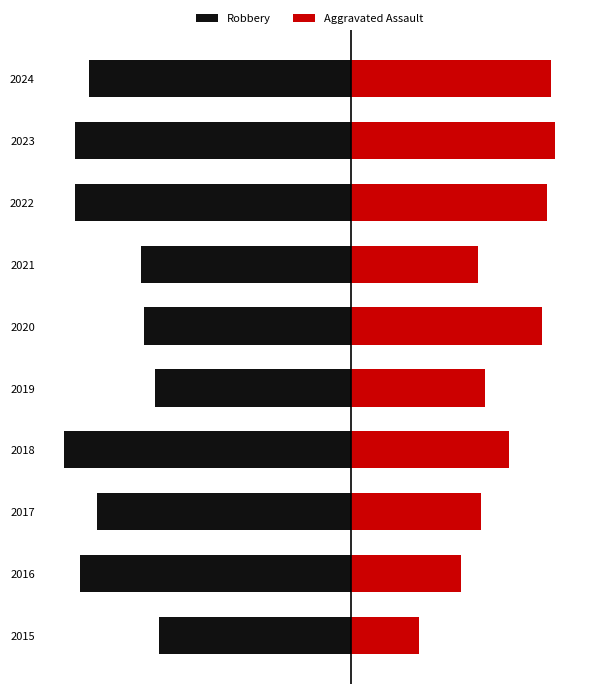

What is the maximum value for Robbery?

-87